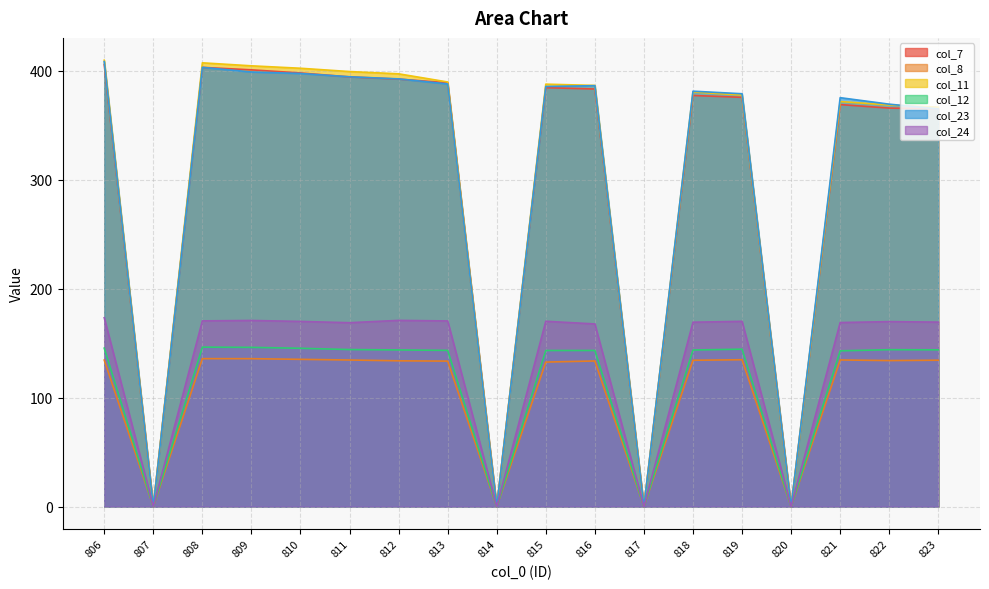

List the labels in order of col_23 value, smallest first.

807, 814, 817, 820, 823, 822, 821, 819, 818, 815, 816, 813, 812, 811, 810, 809, 808, 806